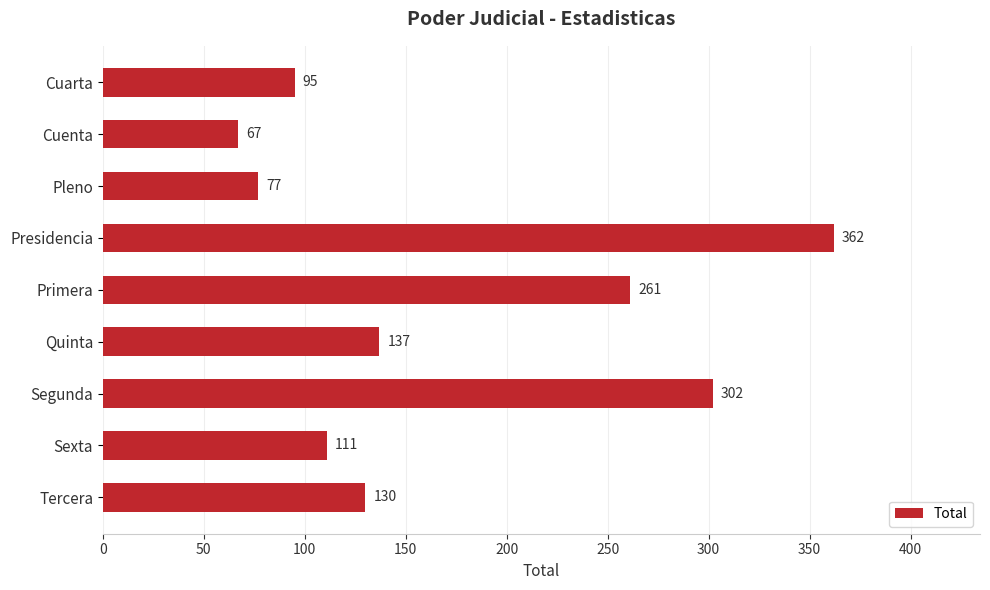

How many categories are shown in the chart?

9